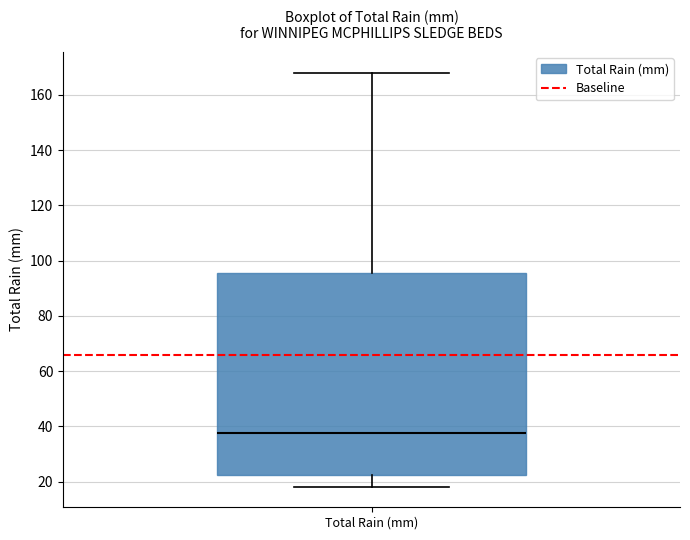

Where does the median line of the box for Total Rain (mm) sit on the y-axis? The values are not printed on the chart, so give them approximately, as read against the axis.

38